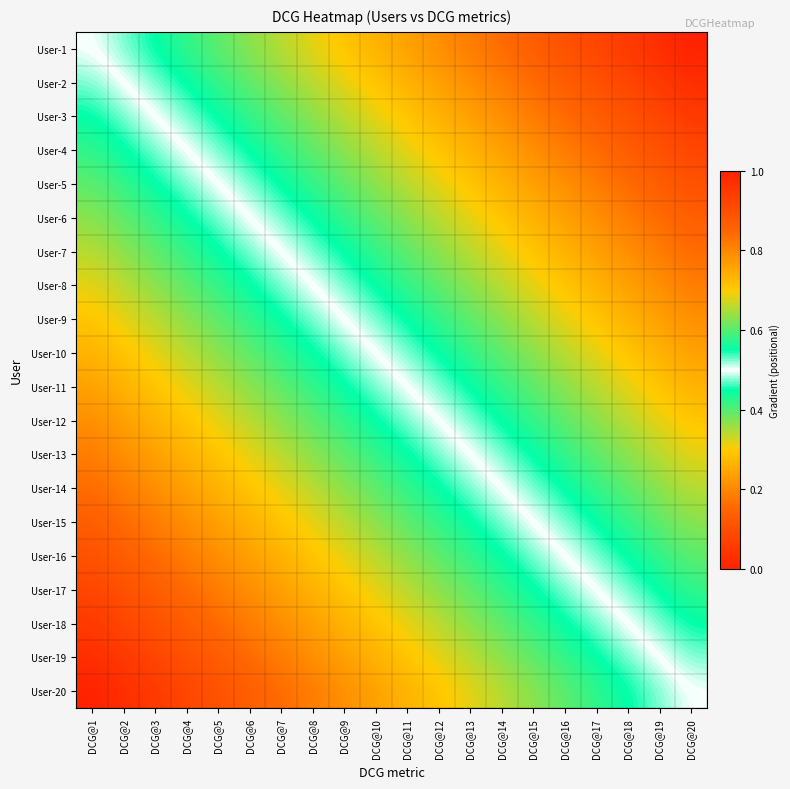

At how many categories does at least one series exceed 0?

20